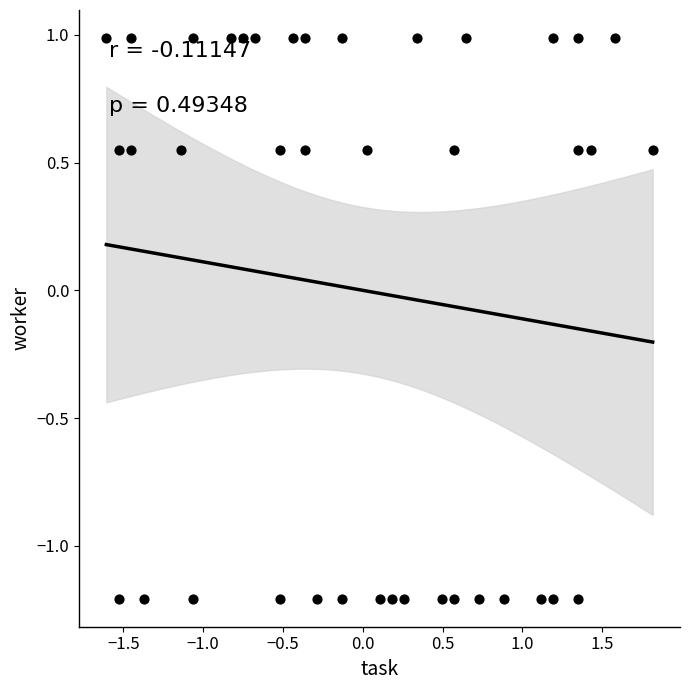

What is the range of X values (max minus min)?

3.4